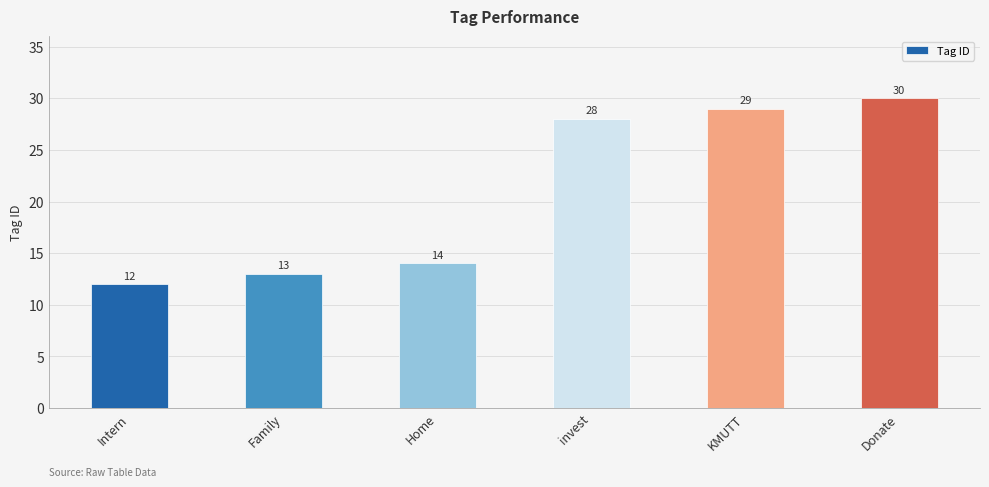

Is it true that the value at Home is 14?

True